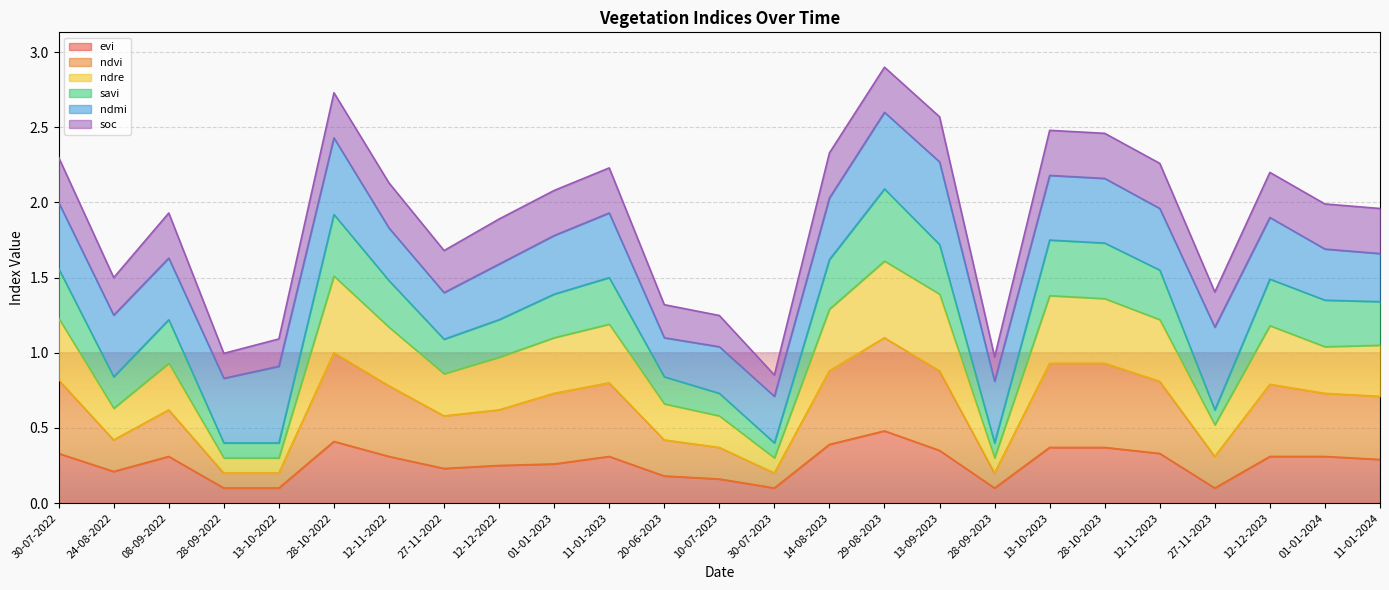

True or false: evi has a value of 0.0 at 13-10-2022.

False